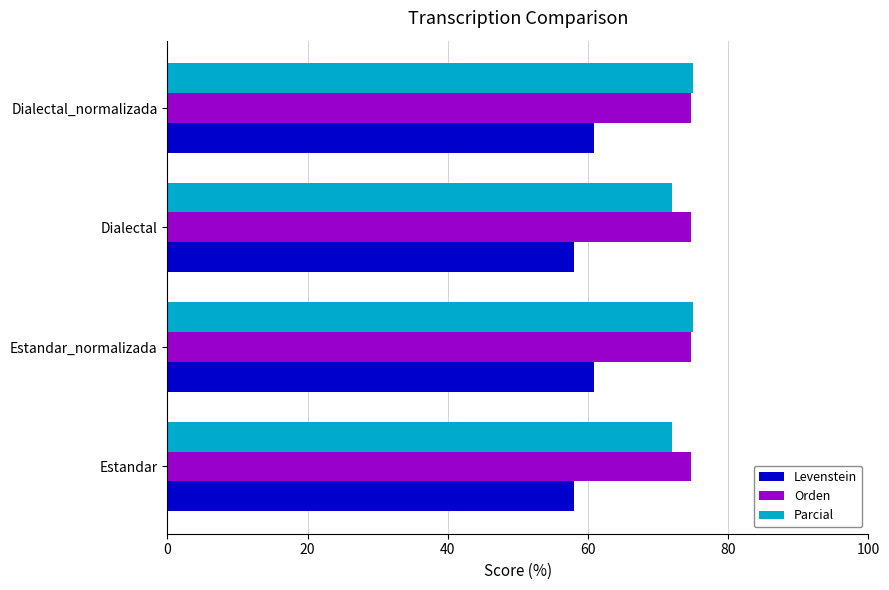

How many data points in Parcial are less than 75?

2